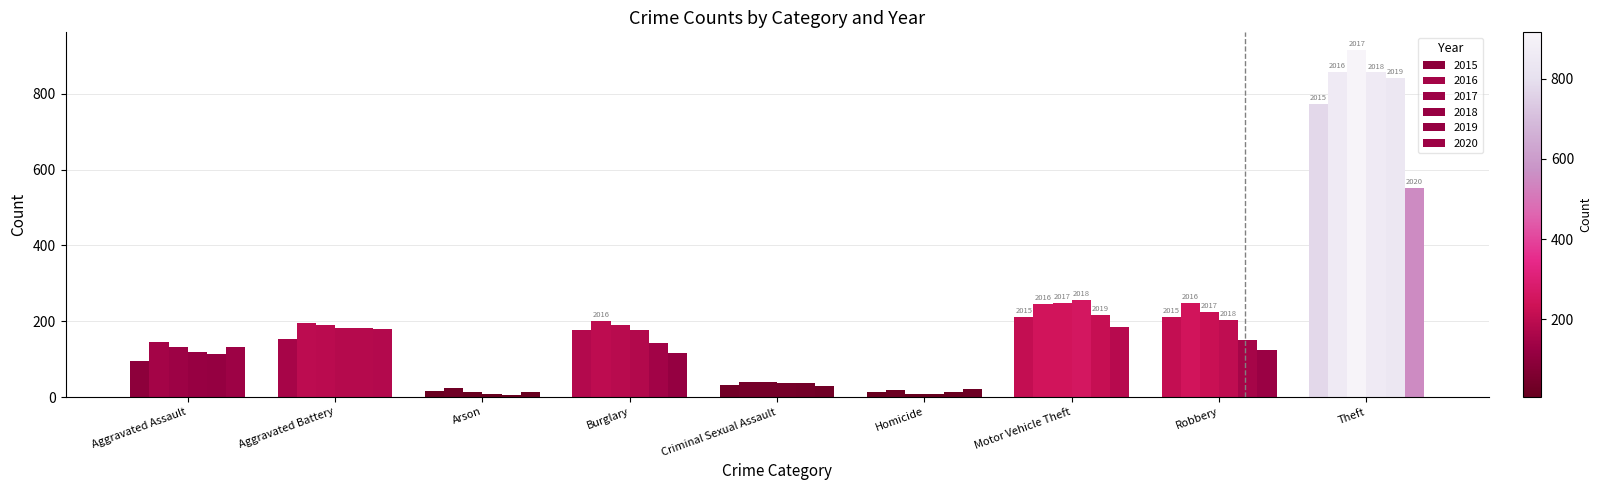

Is the value of 2016 at Aggravated Battery greater than the value of 2015 at Robbery?

No